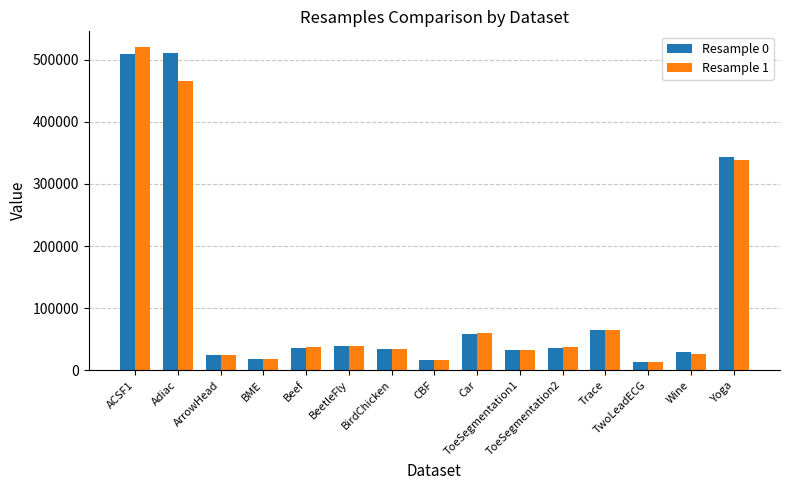

What is the spread (max minus min) of values at Beef?

899